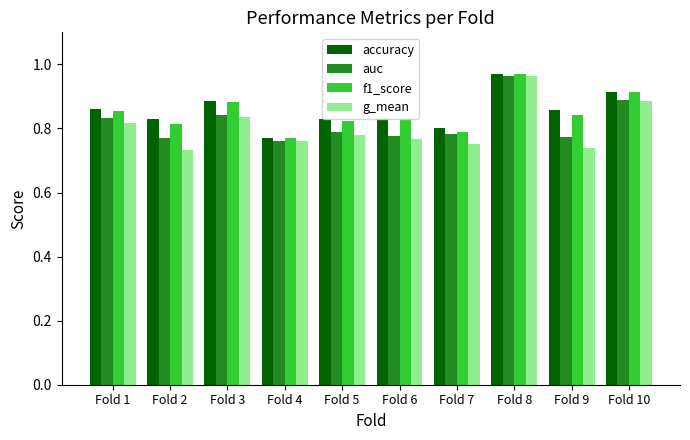

Is the value of f1_score at Fold 4 greater than the value of accuracy at Fold 5?

No